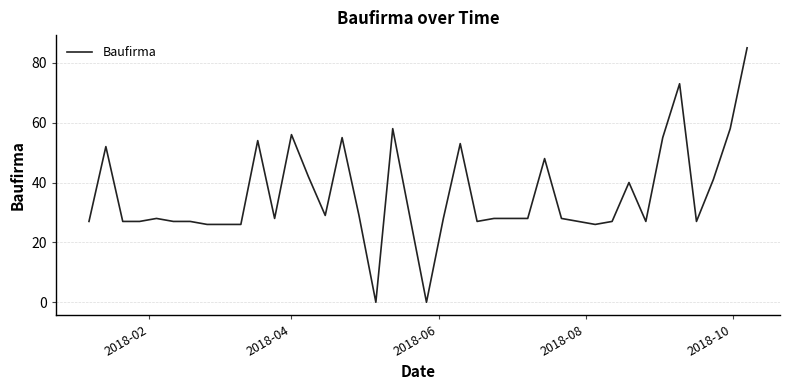

How many lines are shown in the chart?

1